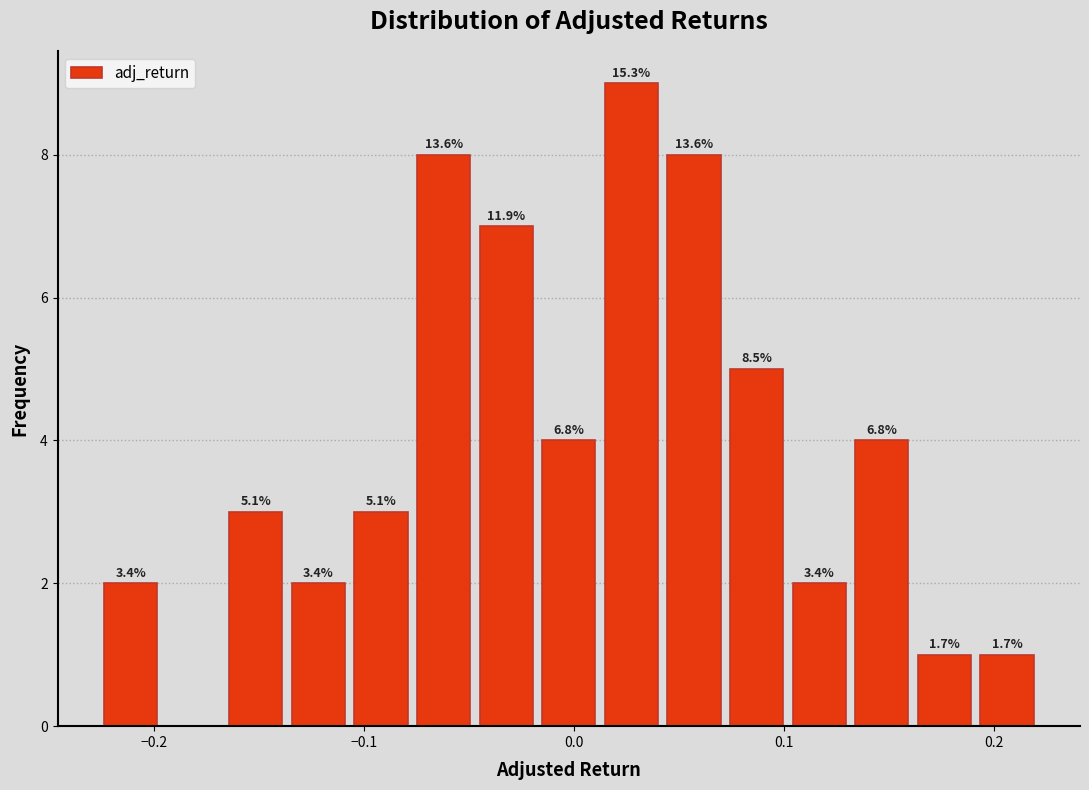

Around what value on the x-axis is the tallest bar? Give the approximate position of its centre, as read against the axis.

0.03